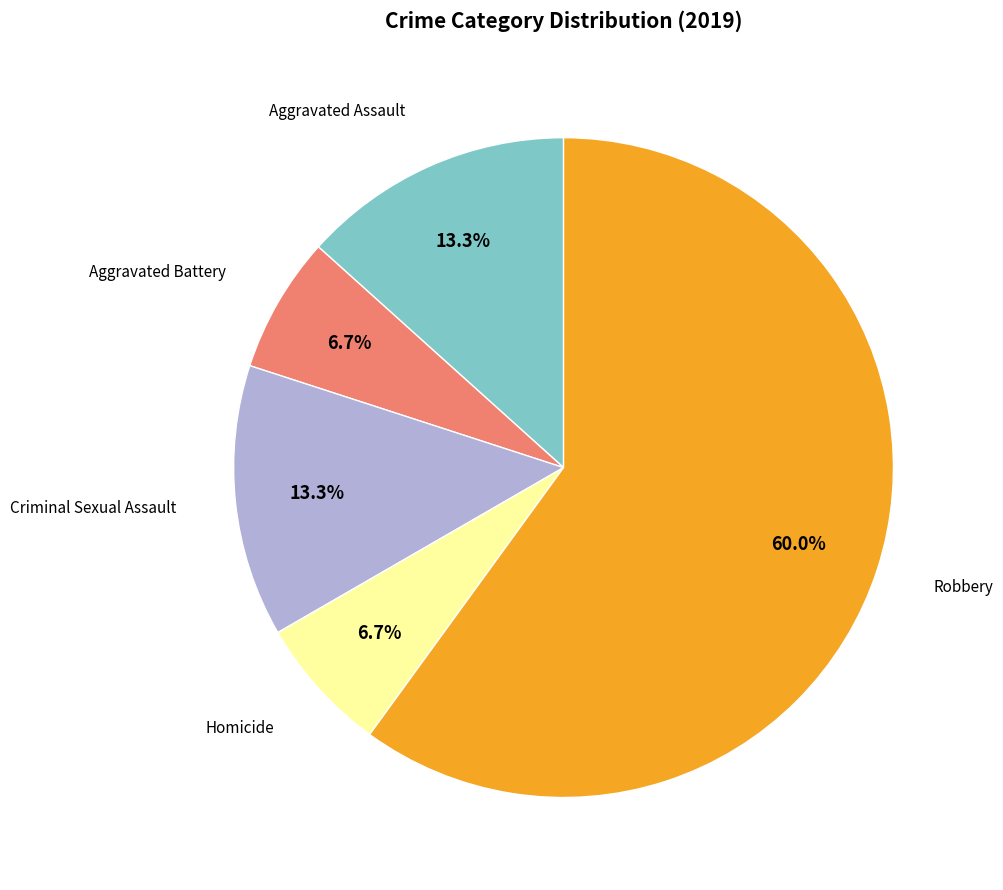

How many segments does this pie chart have?

5